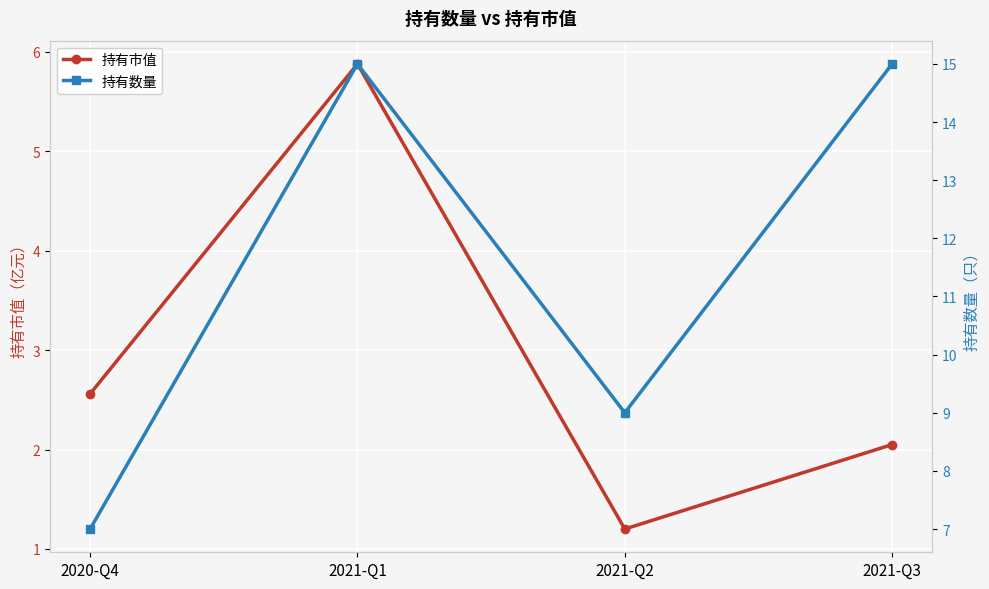

What is the value of the 持有市值 point at the 4th from the left?

2.0